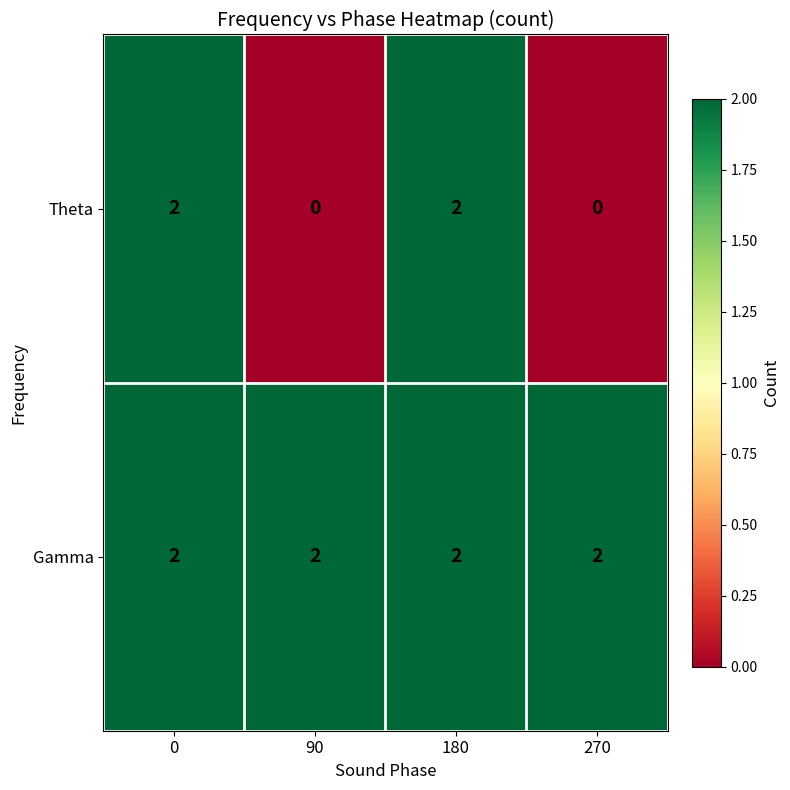

The Theta series shows 0 at 90. True or false?

True